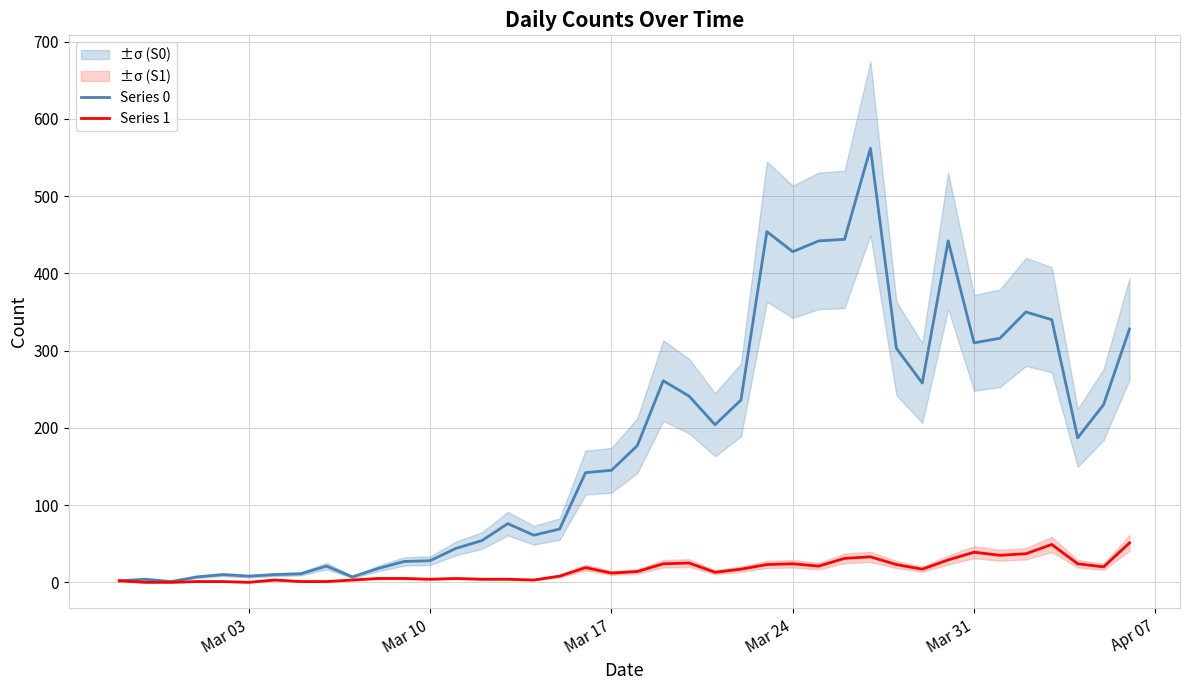

True or false: Series 1 and Series 0 intersect in this chart.

False